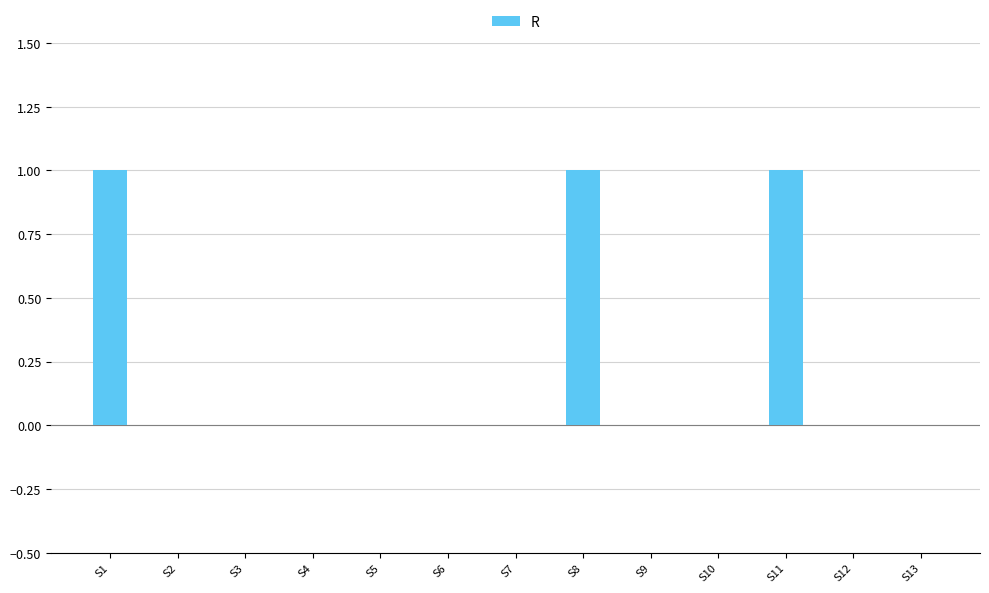

What is the maximum value shown in the chart?

1